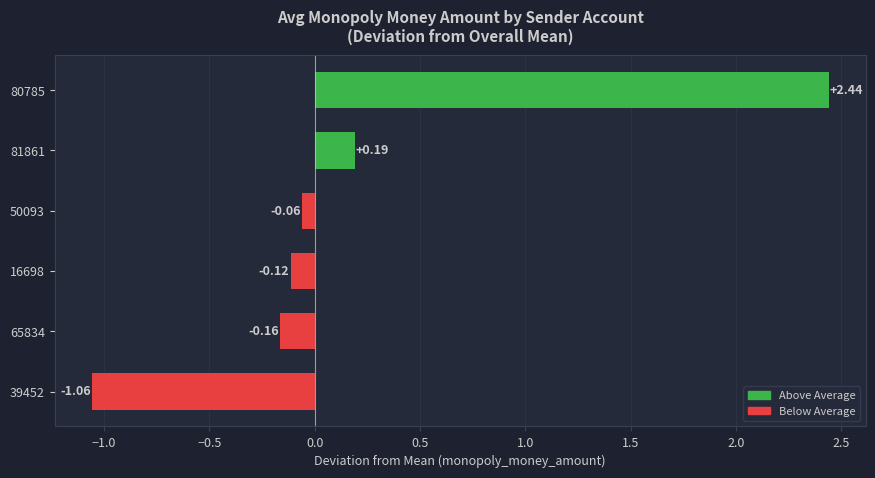

Rank the categories by value from highest to lowest.

80785, 81861, 50093, 16698, 65834, 39452